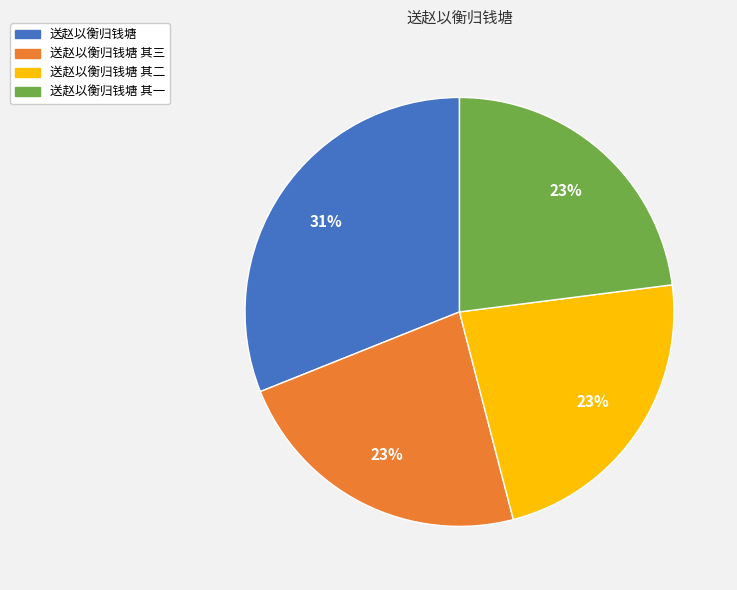

To the nearest percent, what is the difference between the largest and smallest slice percentages?

8%